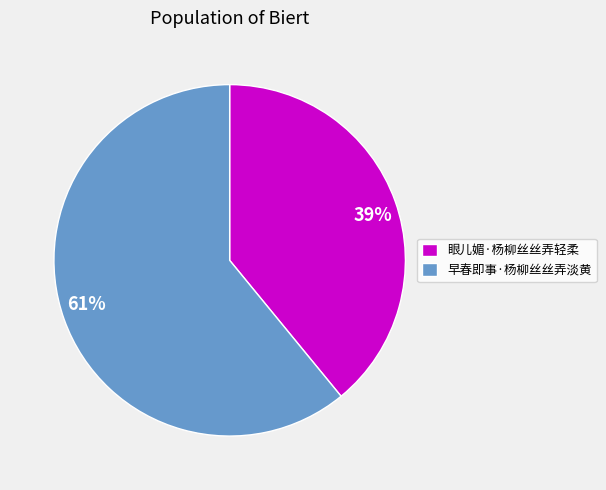

Which slice is the smallest?

眼儿媚·杨柳丝丝弄轻柔